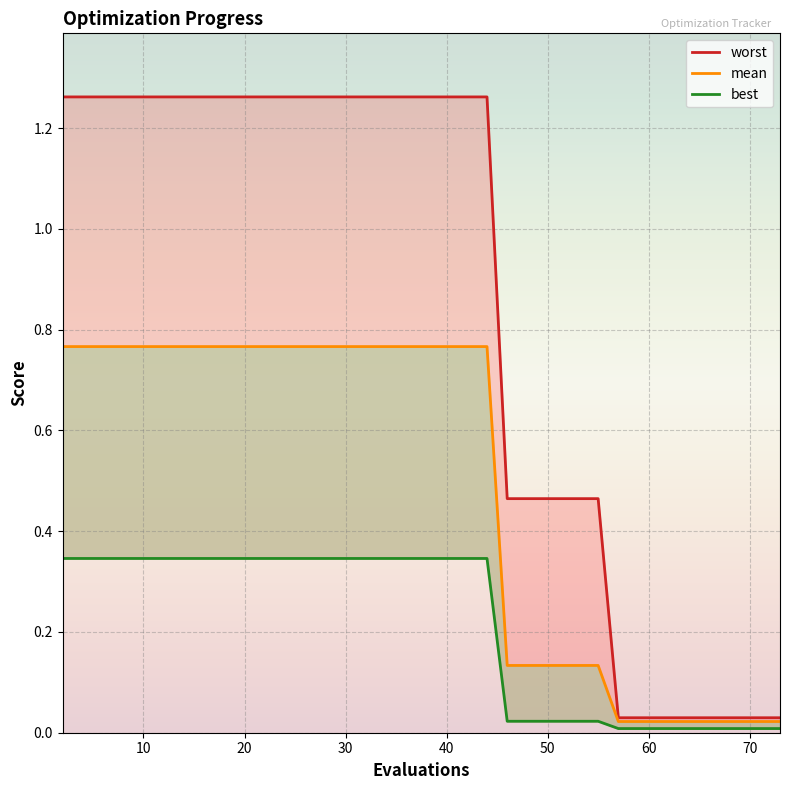

True or false: worst and mean intersect in this chart.

False